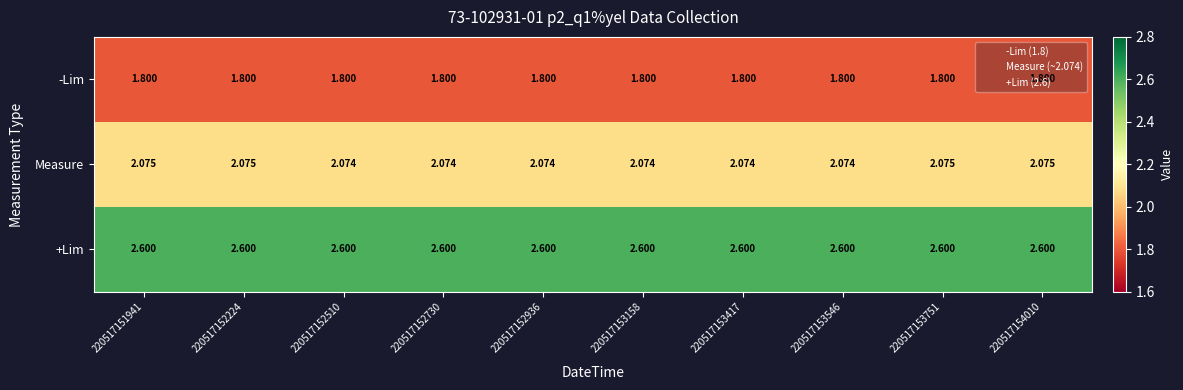

List the series in order of their peak value, lowest first.

-Lim, Measure, +Lim